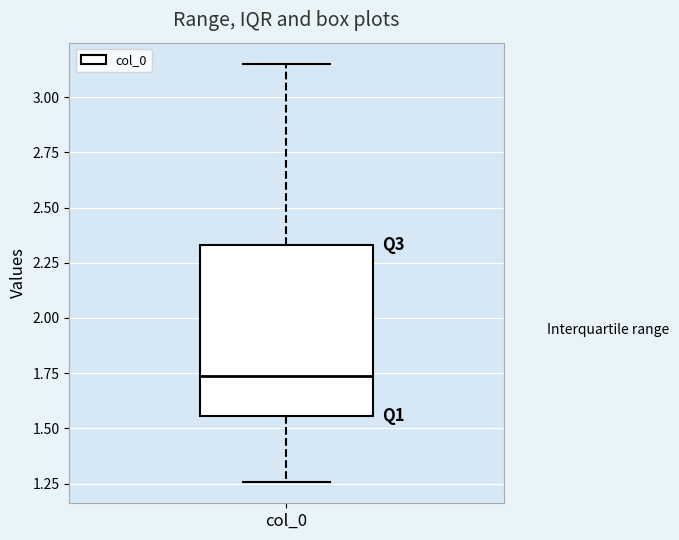

Transcribe this box plot: give where the median line is, the range the box spans, and where the two whiskers end, as read against the y-axis. The values are not printed on the chart, so give them approximately, as read against the axis.

median 1.75, box 1.55 to 2.35, whiskers 1.25 to 3.15